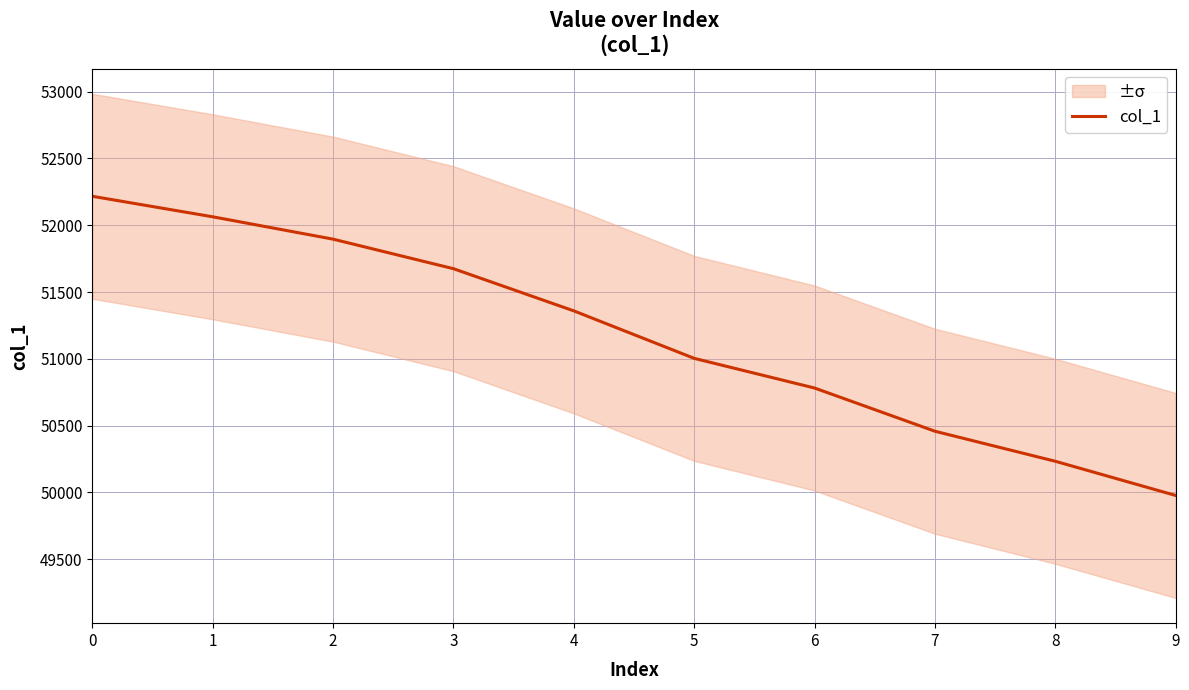

Which has a higher value, 7 or 4?

4